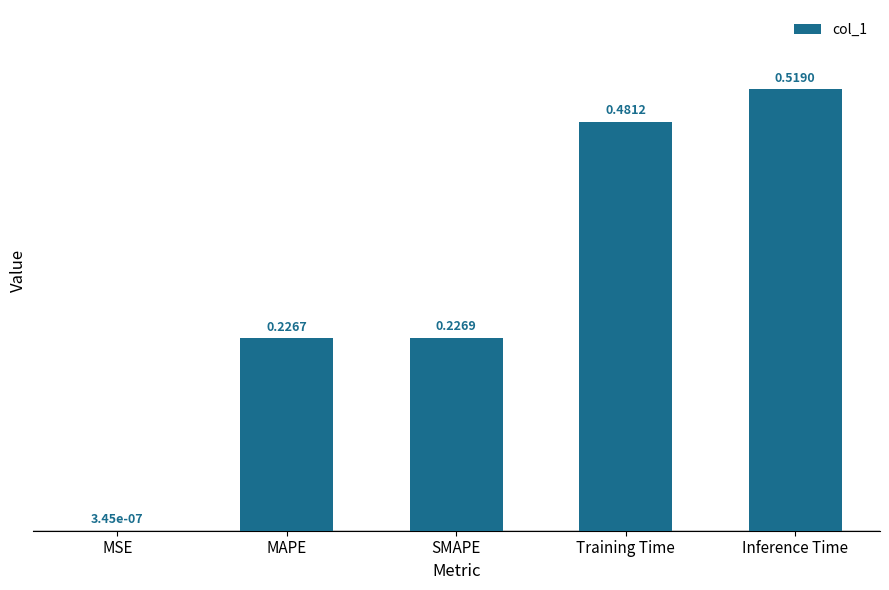

At which category does the chart reach its peak across all series?

Inference Time